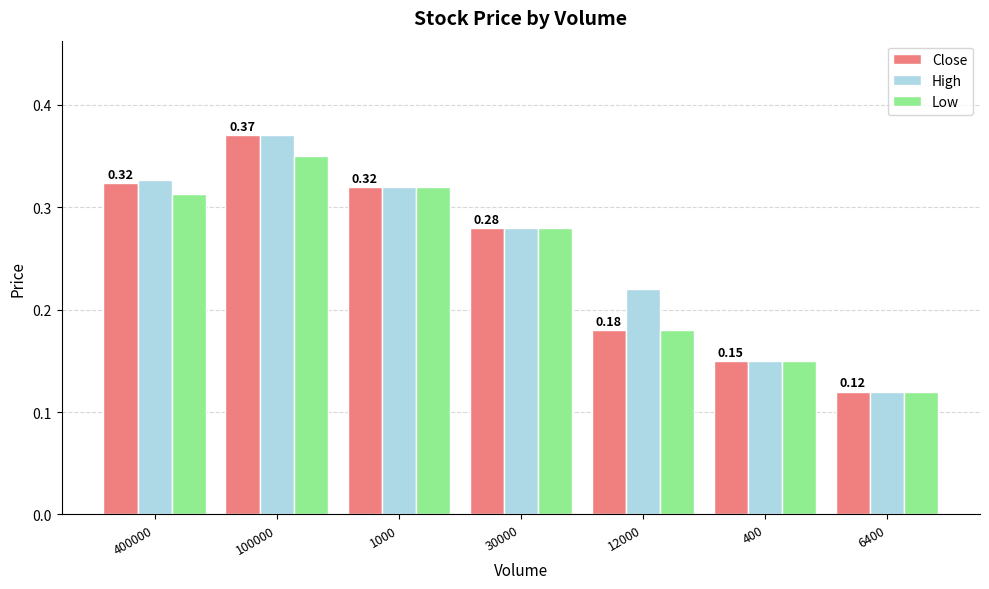

What is the sum of all Close values?

1.7